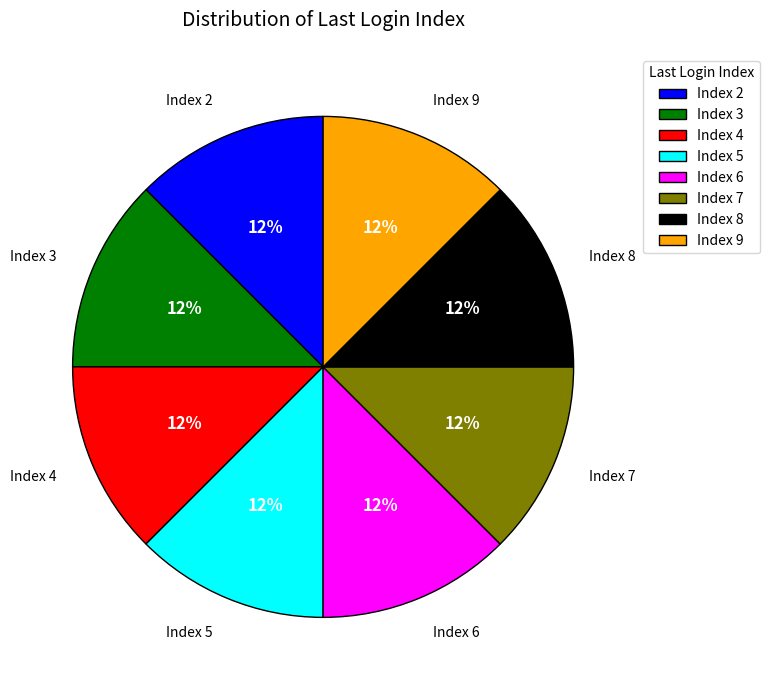

Is it true that Index 2 is 12% of the pie?

True